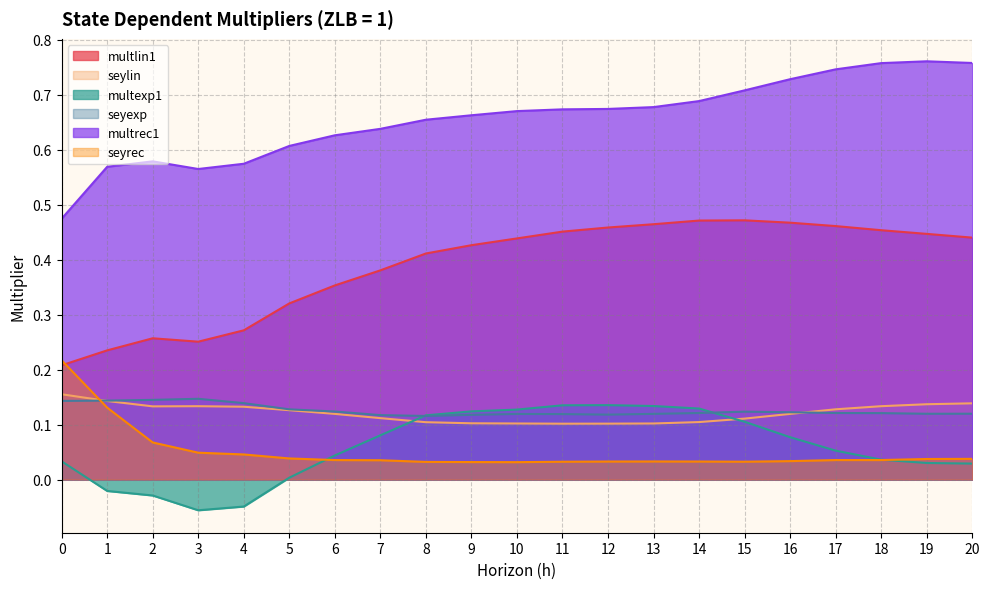

Is it true that seyrec equals 0.0 at 11?

True